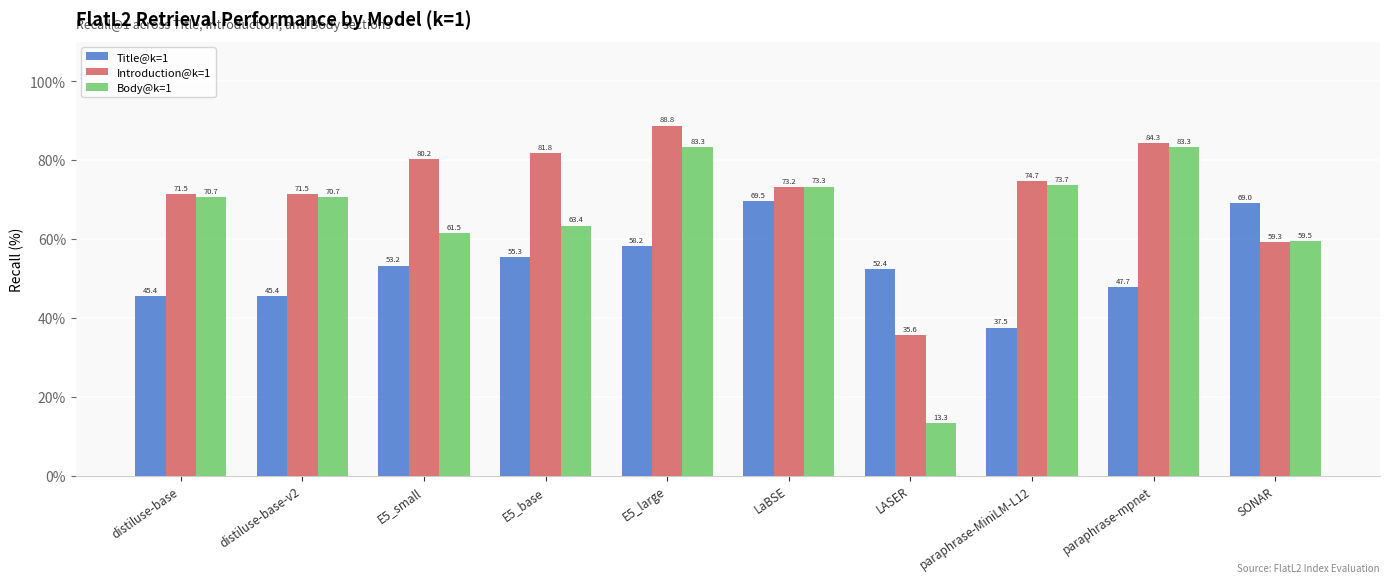

Rank the series at E5_large from highest to lowest value.

Introduction@k=1, Body@k=1, Title@k=1